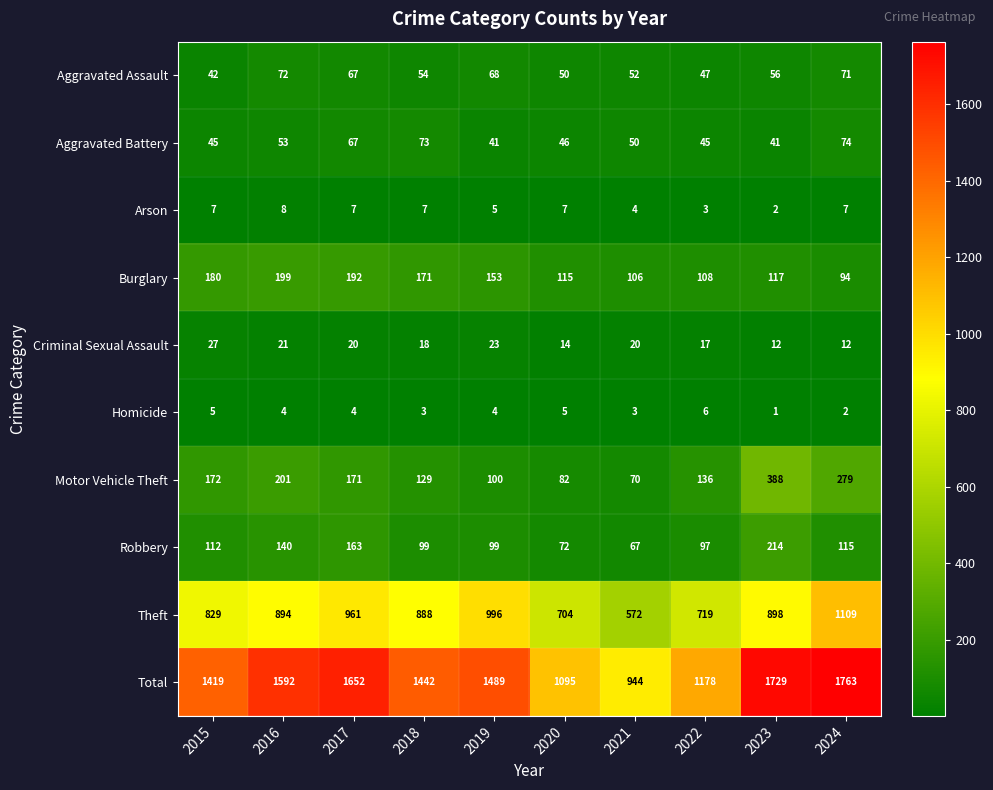

What is the sum of all Criminal Sexual Assault values?

184